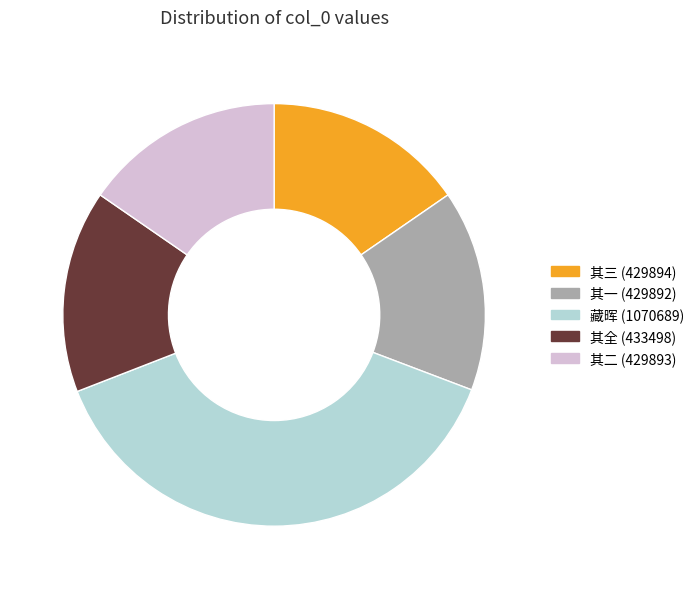

Is there any slice that represents more than half of the pie?

No